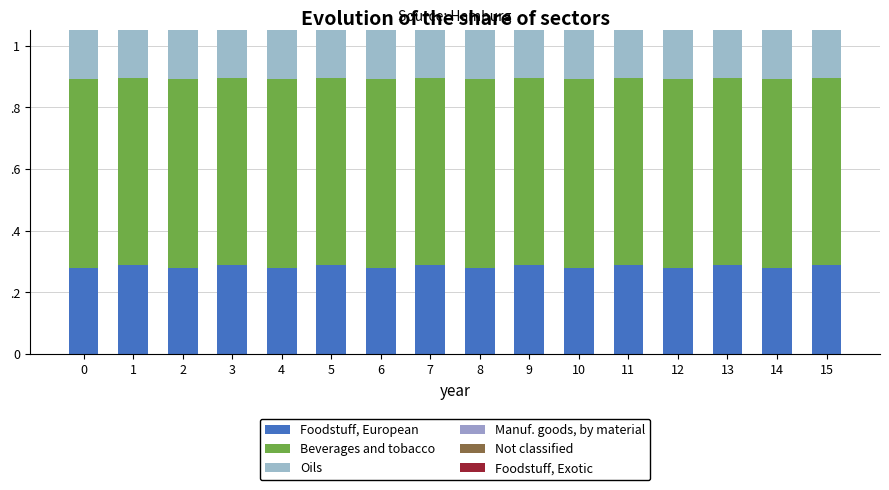

The Oils series shows 0.5 at 0. True or false?

False